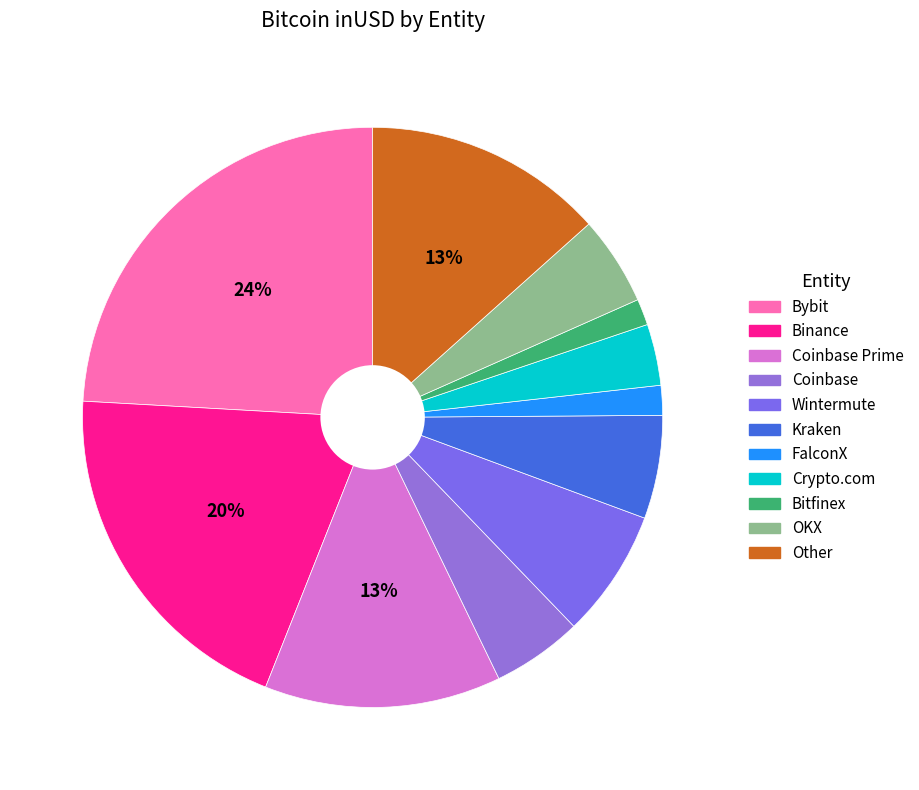

How much of the chart is everything except Binance?

79.5%